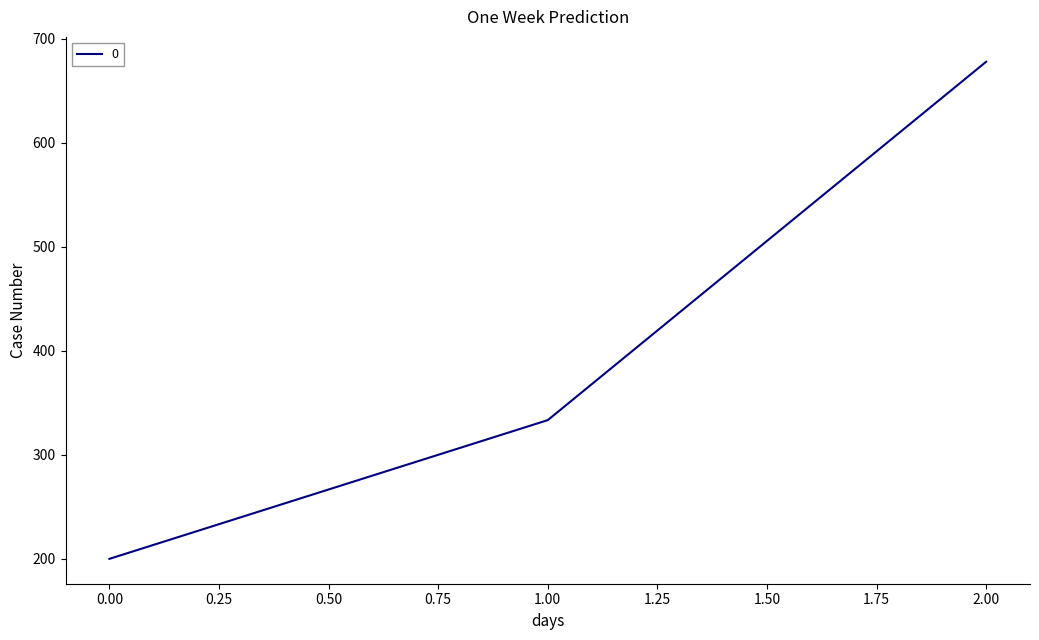

Does the chart have visible grid lines?

No